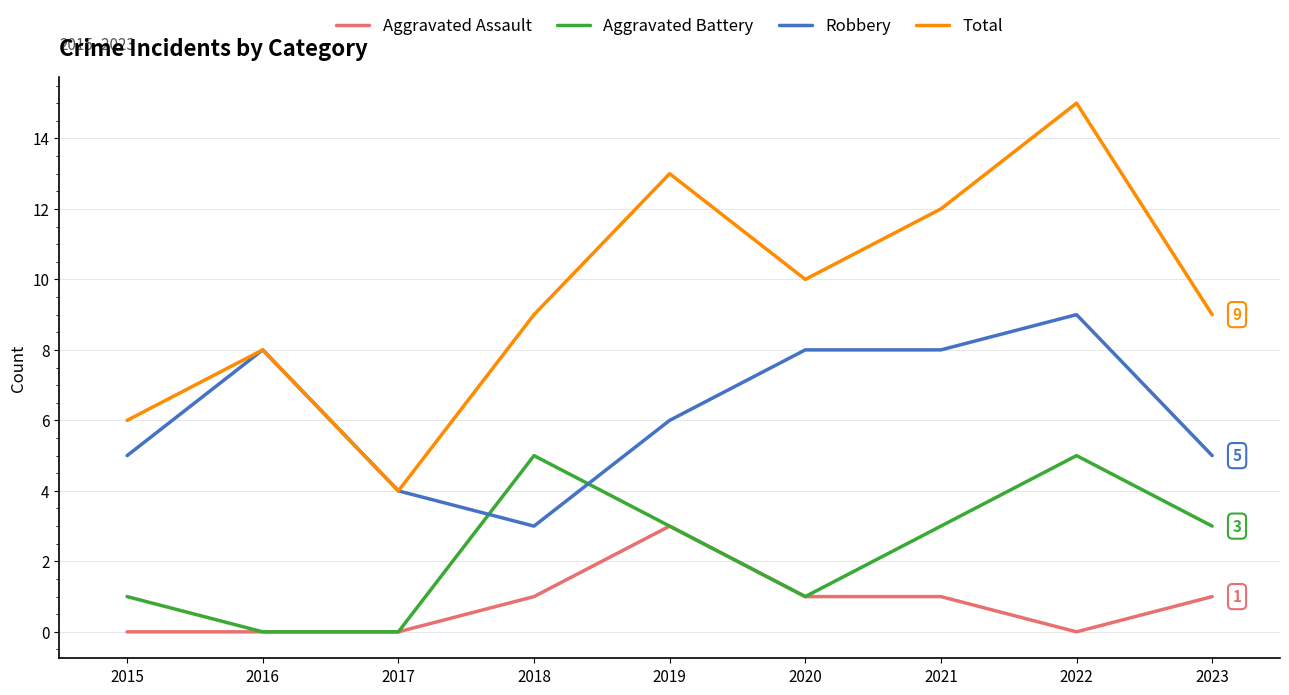

Which category has the lowest value in the Total series?

2017